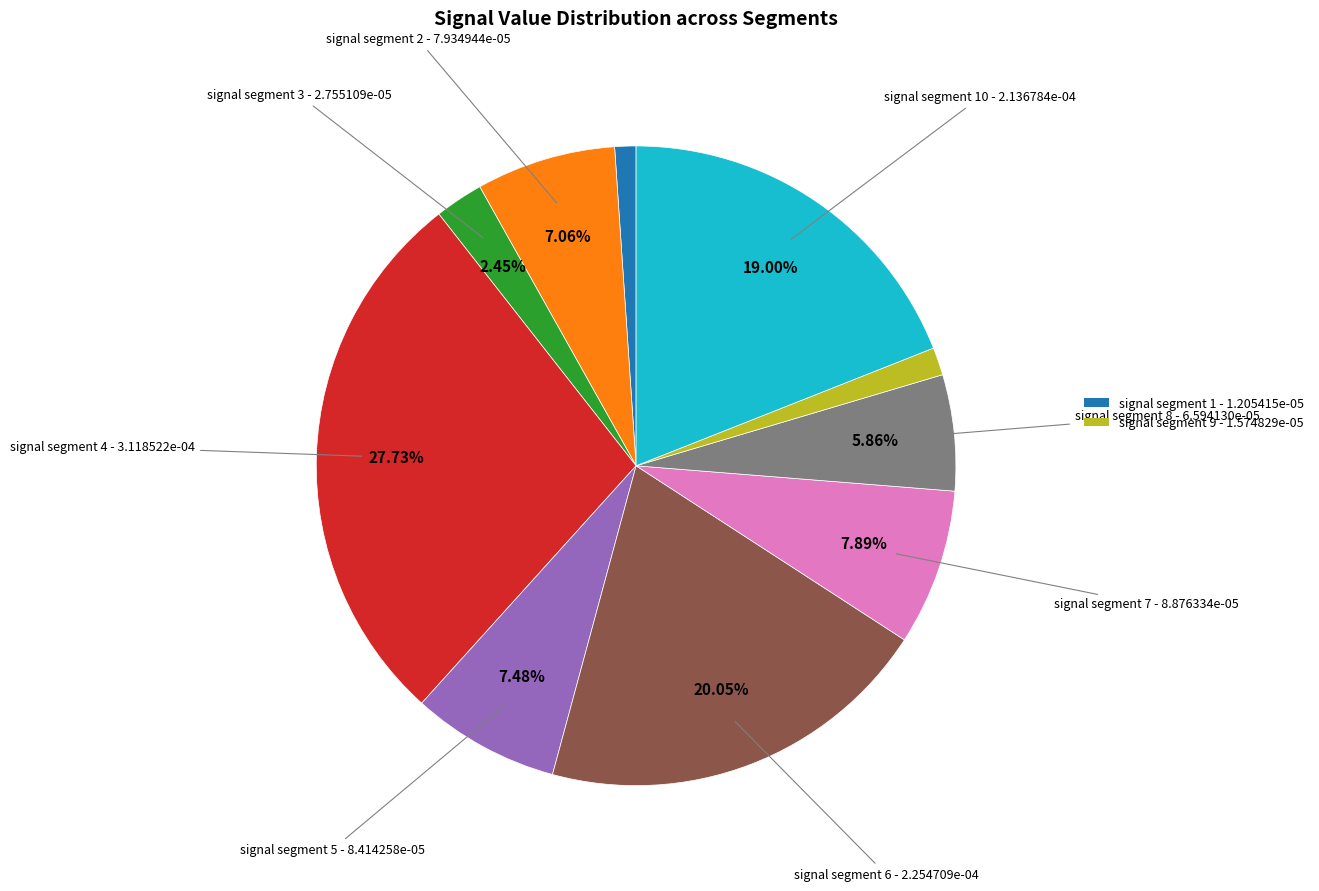

Is there a majority slice in this chart?

No